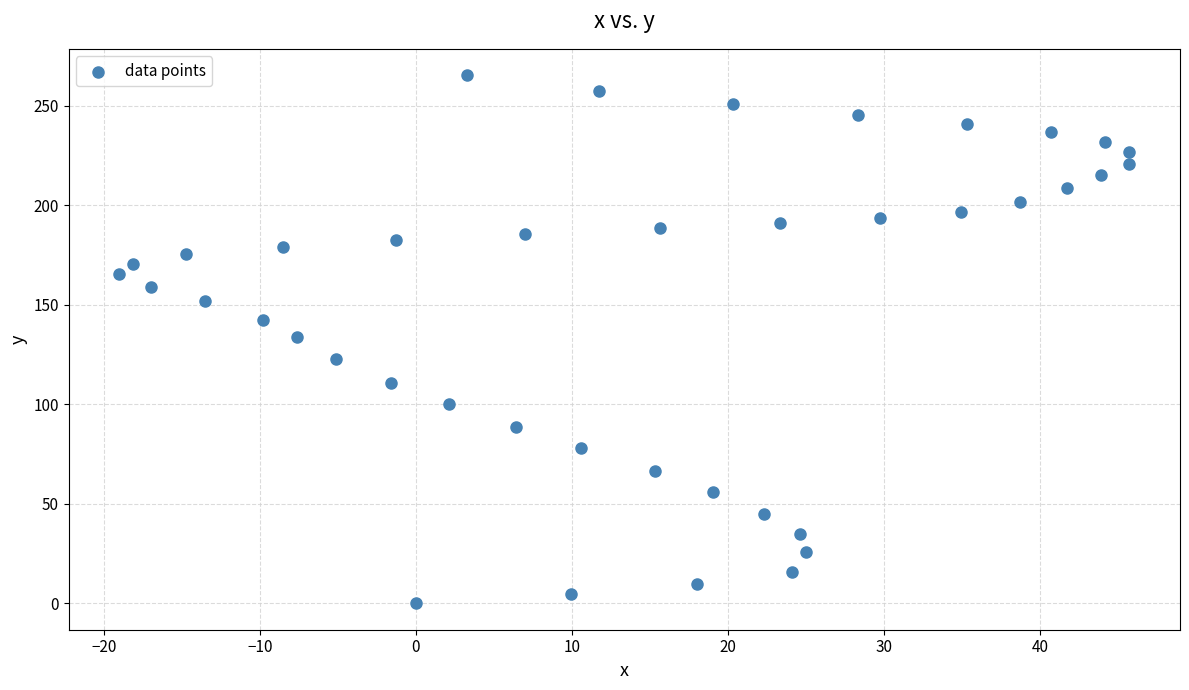

What is the range of X values (max minus min)?

64.7